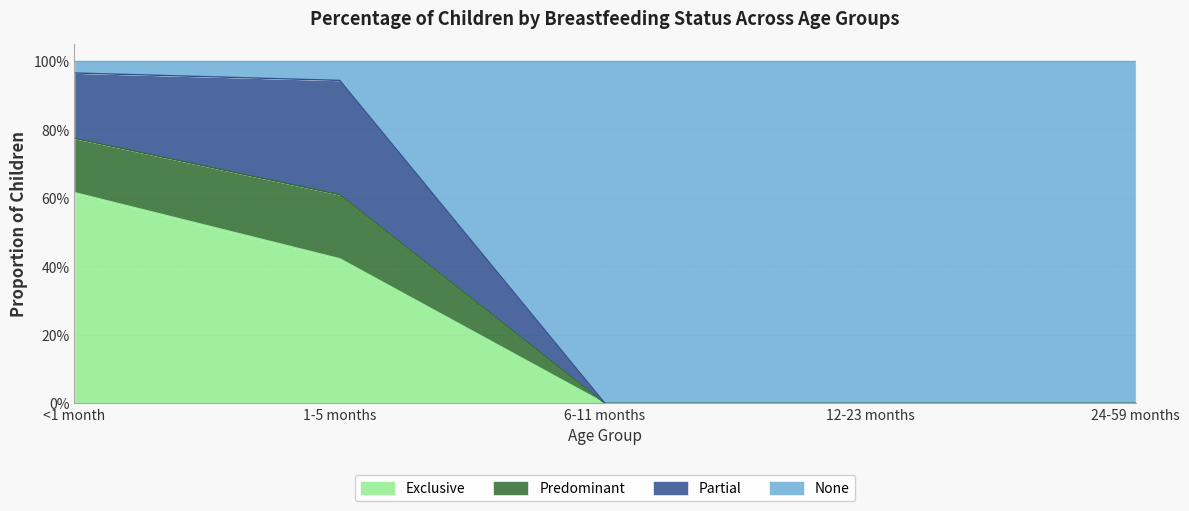

What are all the series names shown in the legend?

Exclusive, Predominant, Partial, None